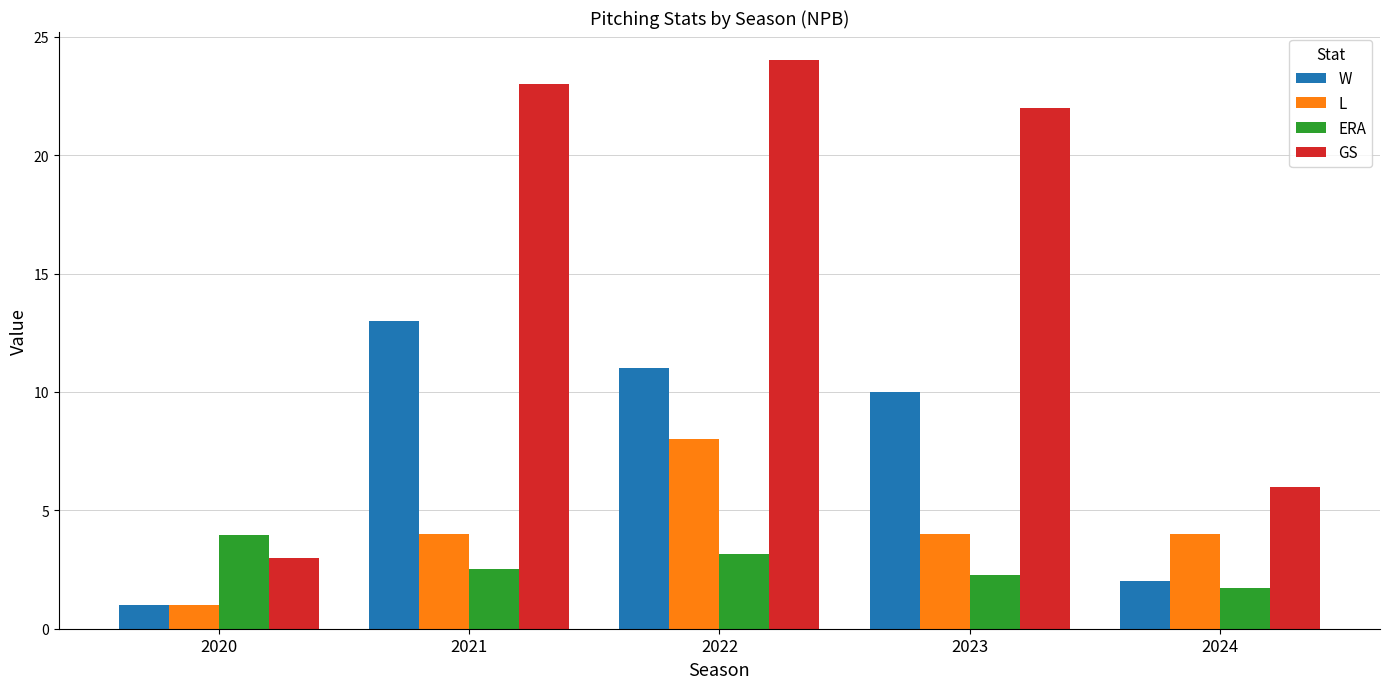

Where does the W series first go above 10?

2021